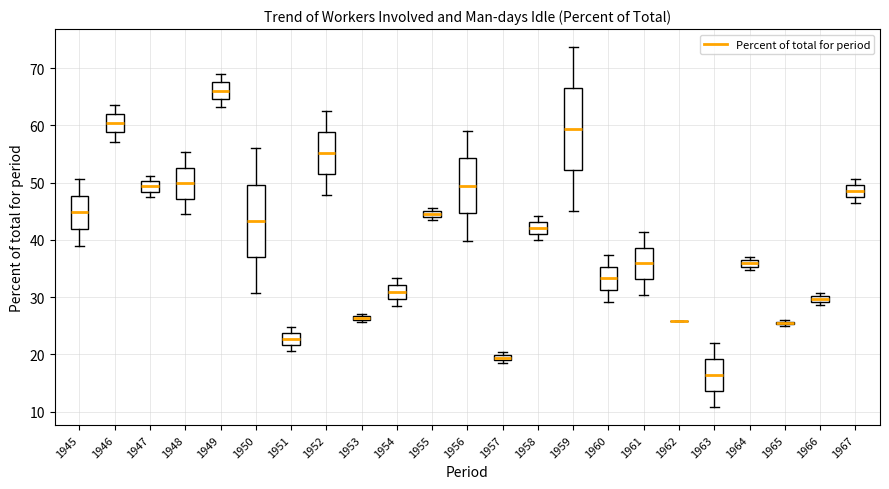

Which box is the tallest, from its lower edge to its upper edge?

1959